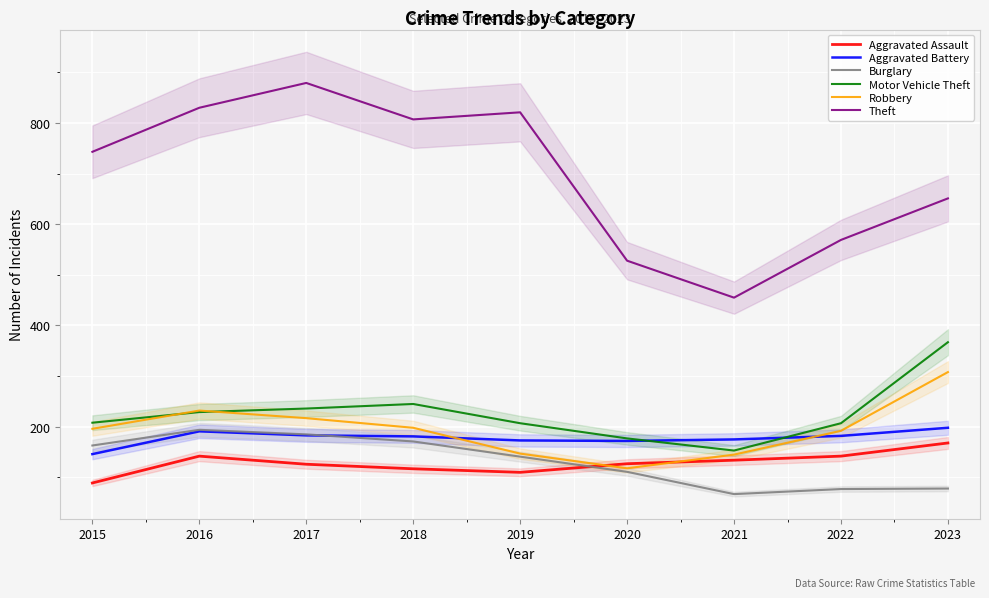

What is the value of the Aggravated Battery point at the 6th from the left?

172